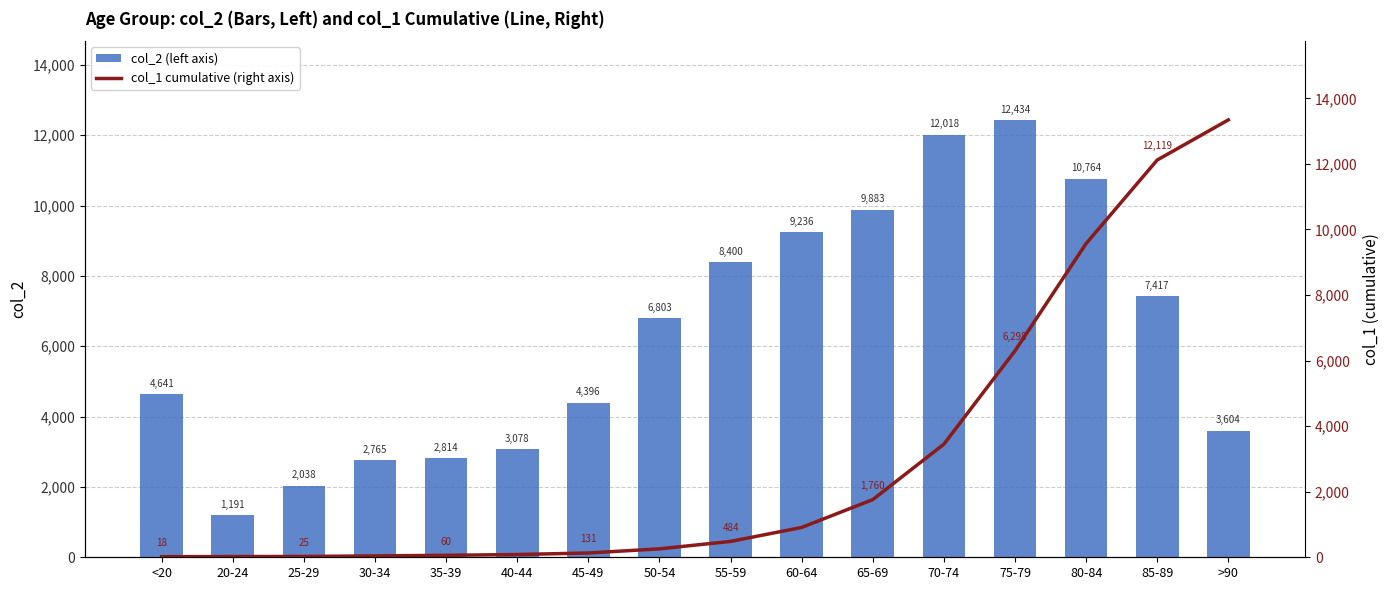

How many data points in col_2 (left axis) are less than 6803?

8